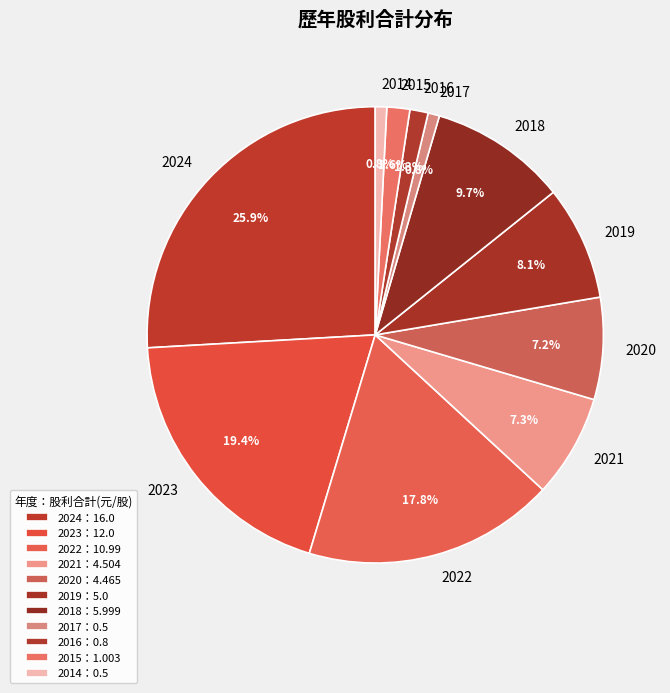

Is the sum of 2019 and 2020 greater than half?

No